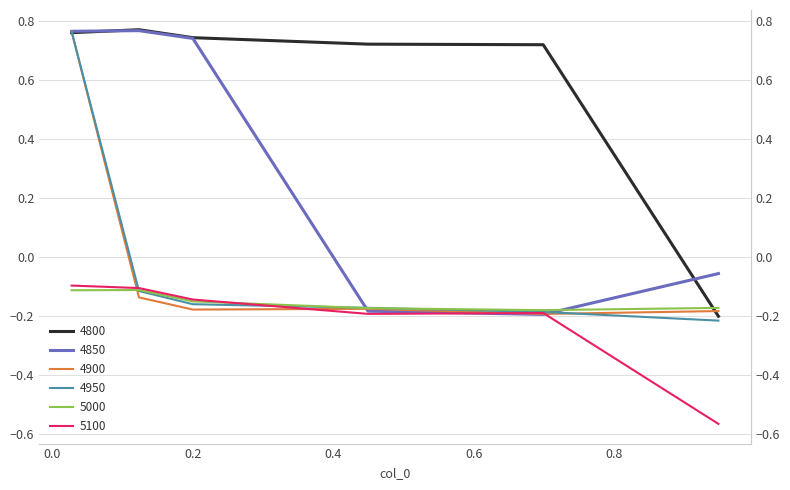

After their last crossing, which series has the higher values: 5100 or 4900?

4900